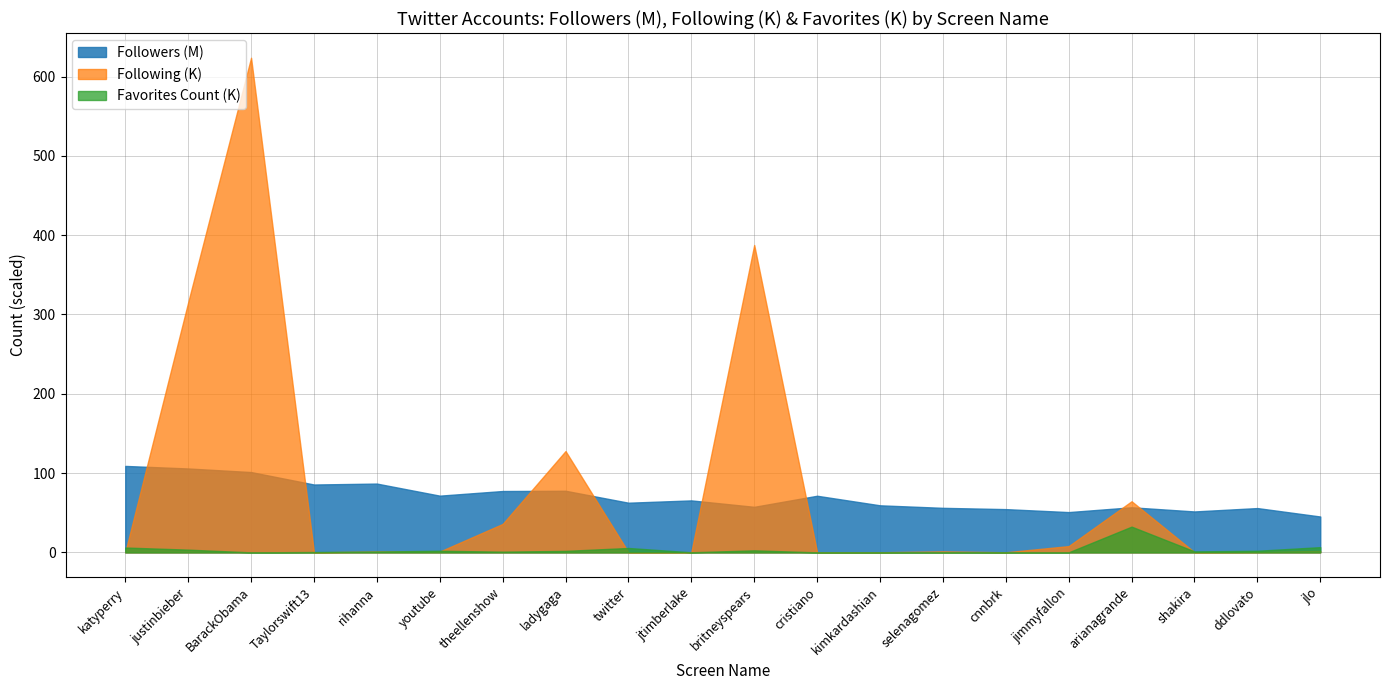

What is the difference between the highest and lowest values at cristiano?

71.4